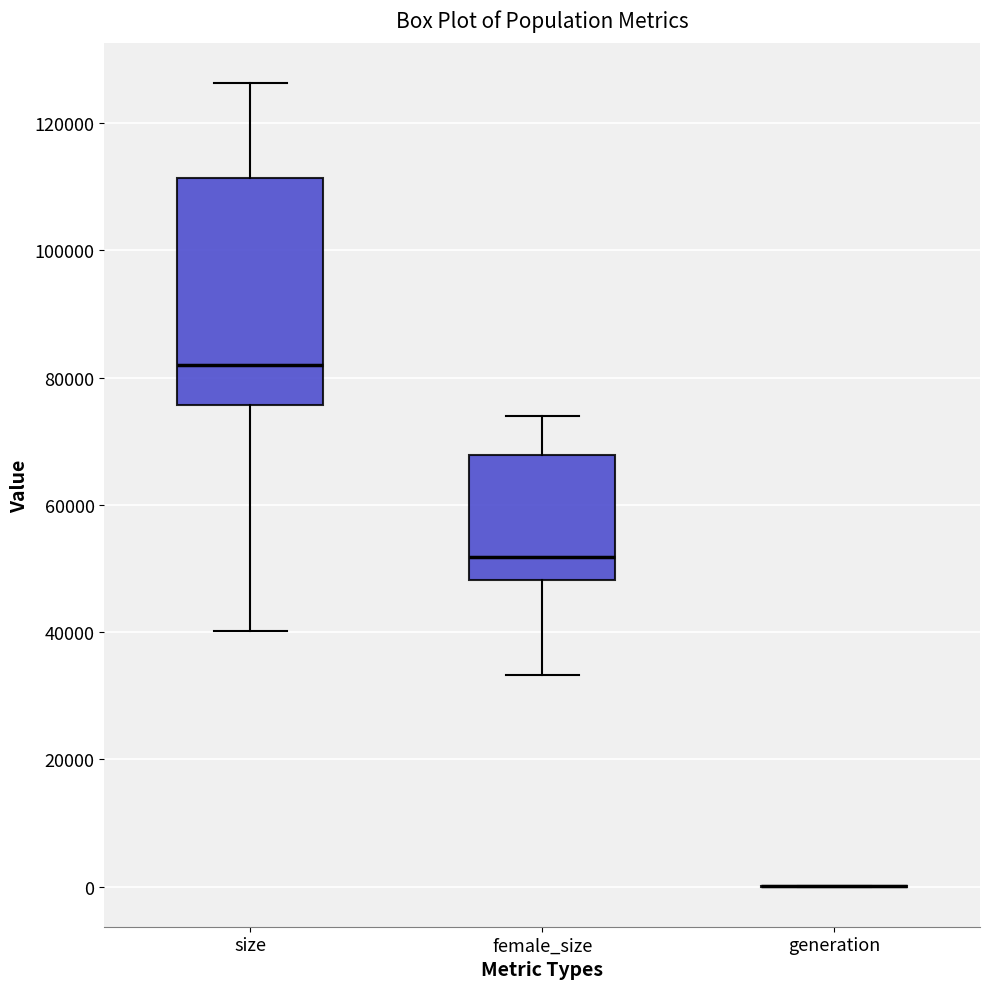

Comparing the boxes themselves (not the whiskers), which one is the tallest?

size